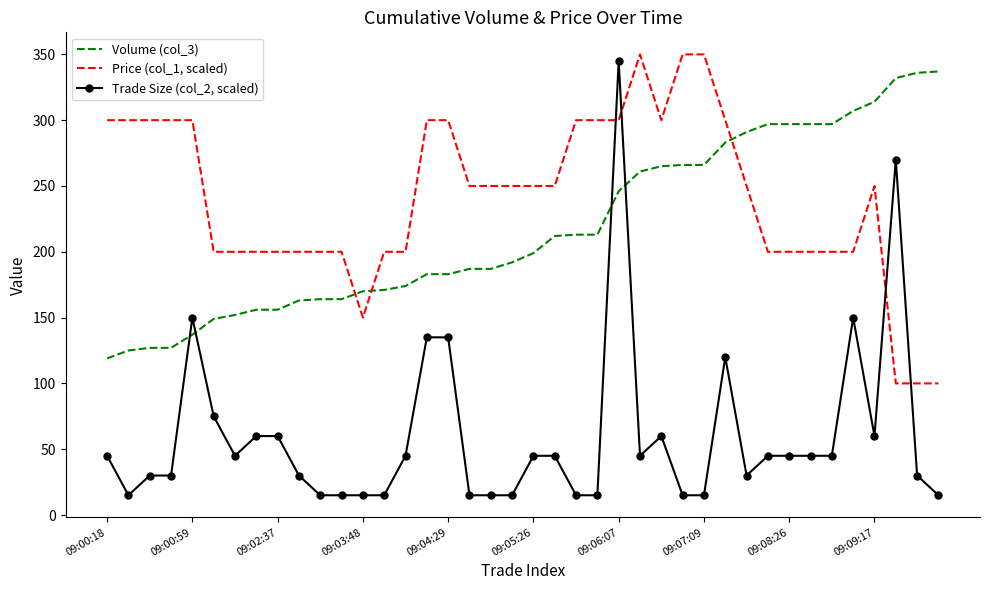

How many times do Trade Size (col_2, scaled) and Price (col_1, scaled) cross each other?

4